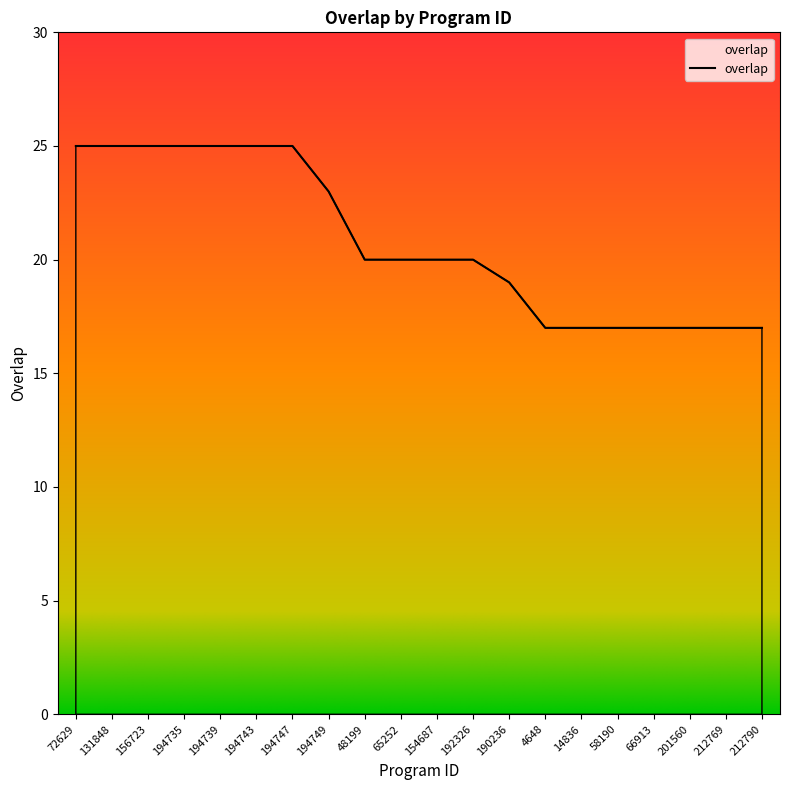

Where does the data first go above 20?

72629